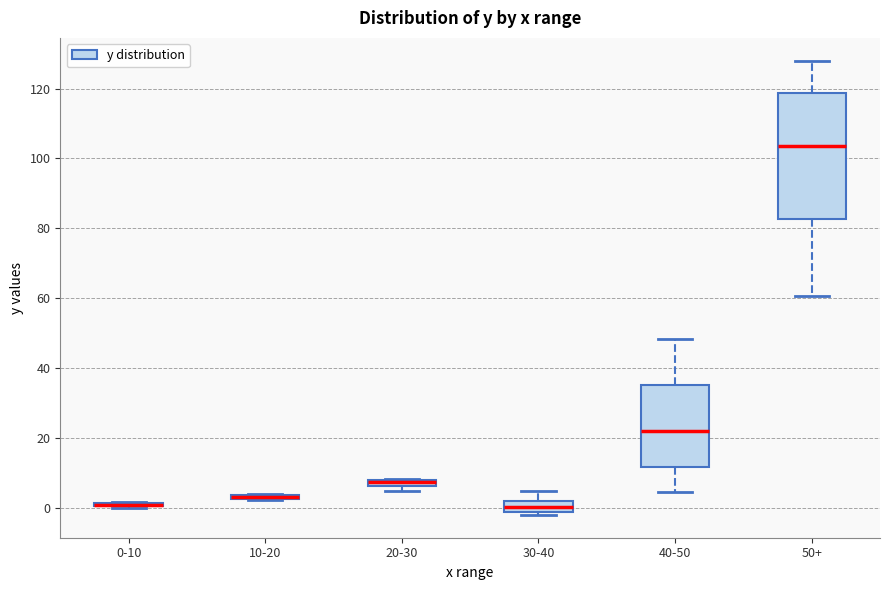

Which box is the tallest, from its lower edge to its upper edge?

50+